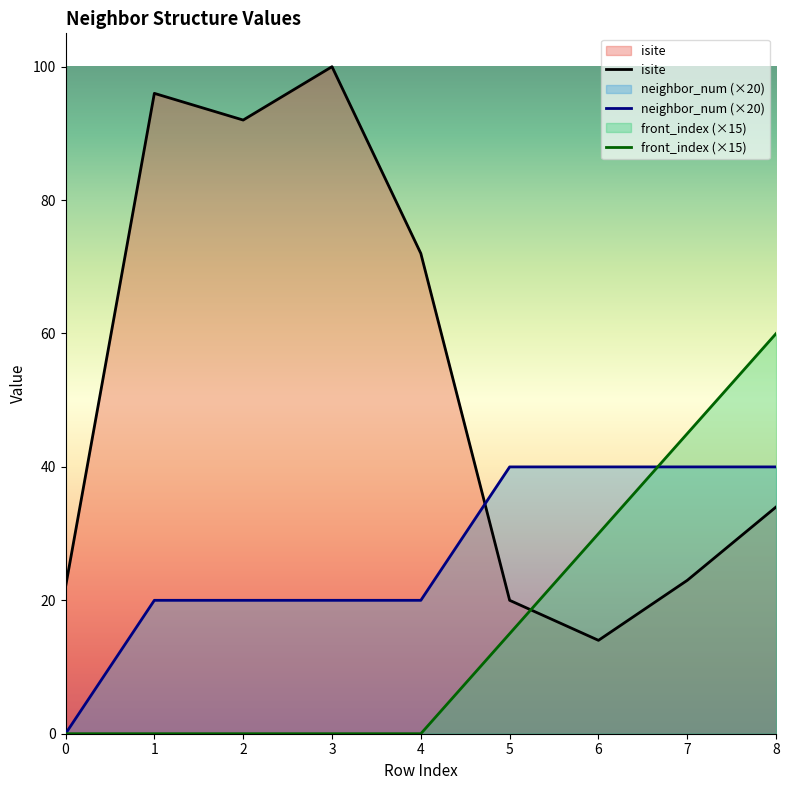

Rank the categories by neighbor_num value from highest to lowest.

5, 6, 7, 8, 1, 2, 3, 4, 0